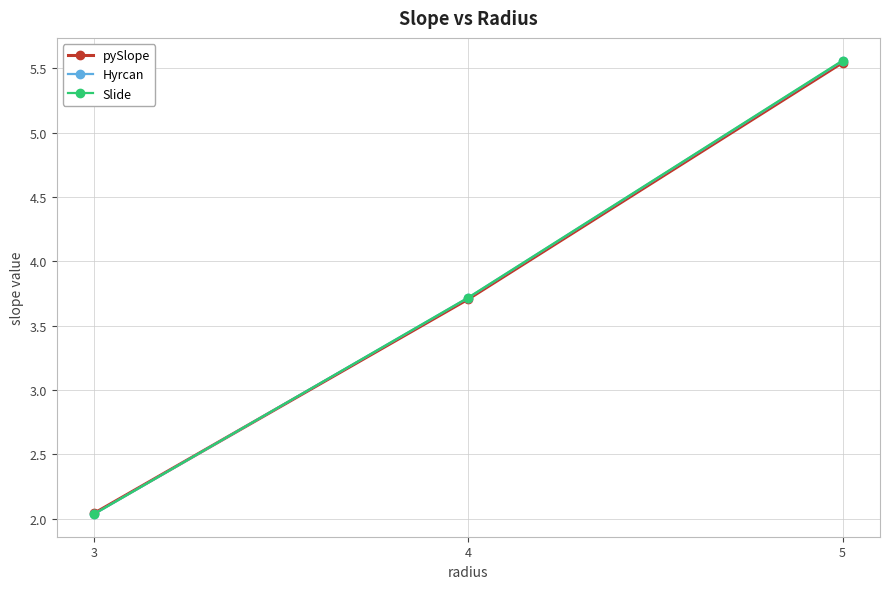

True or false: pySlope has a value of 3.7 at 4.

True